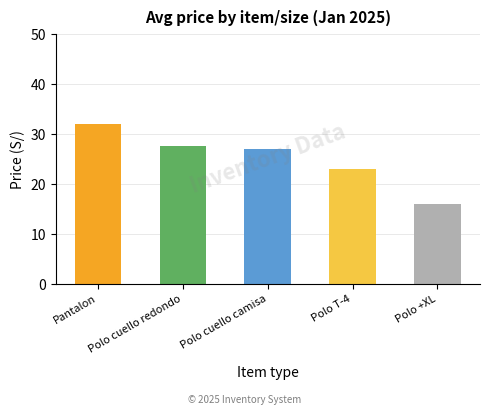

Is it true that the value at Polo T-4 is 23.0?

True